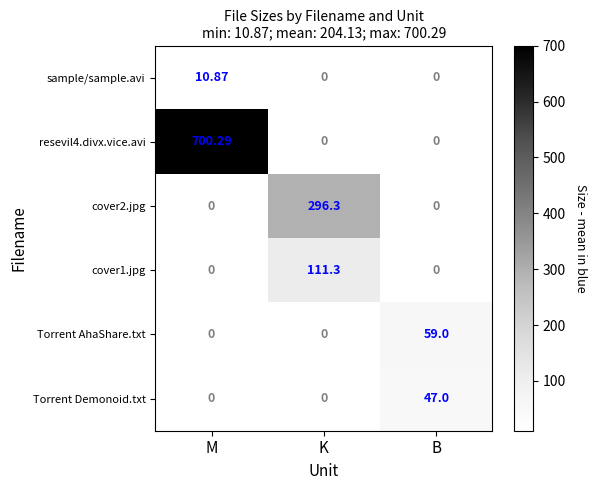

What is the difference between the highest and lowest values at K?

296.3